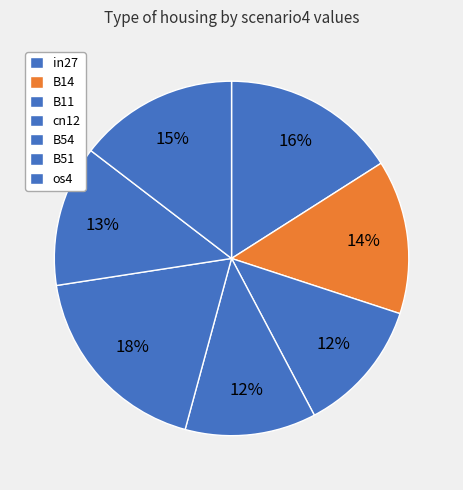

What is the change in value from B11 to os4?

+0.1